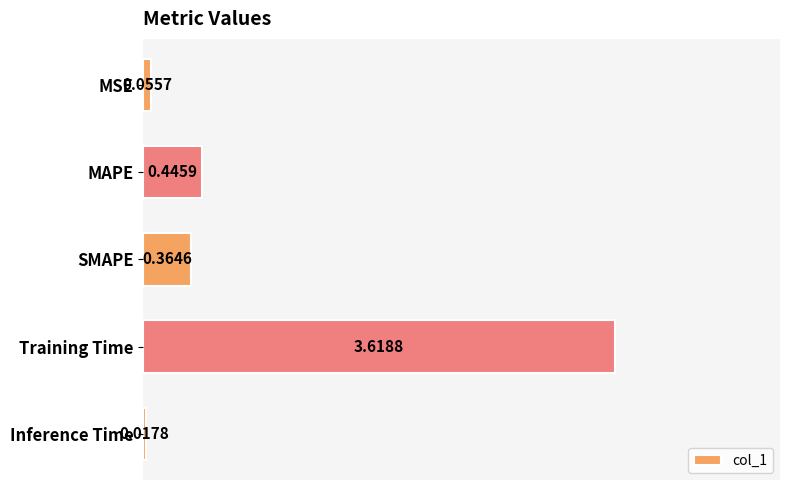

At which category does the chart reach its minimum across all series?

Inference Time